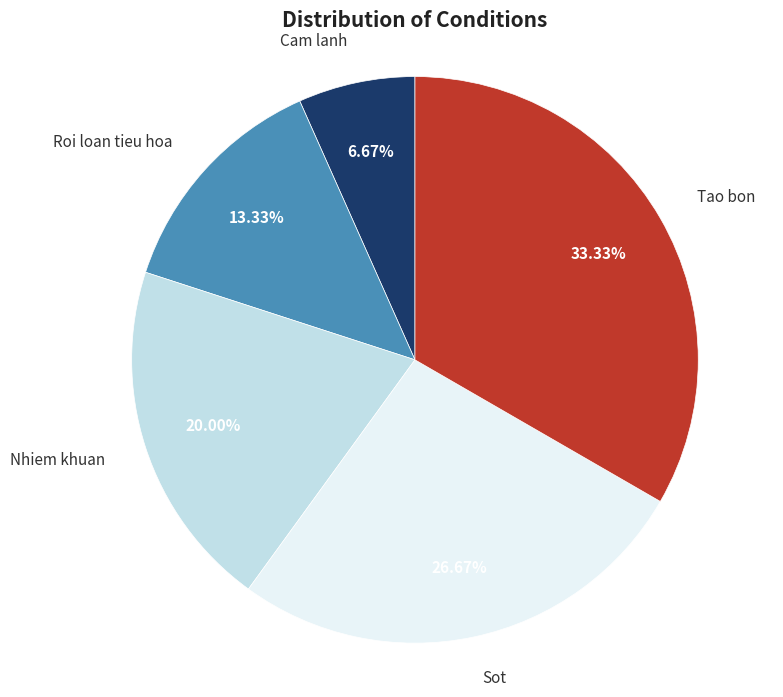

The Cam lanh slice represents 7% of the pie. True or false?

True